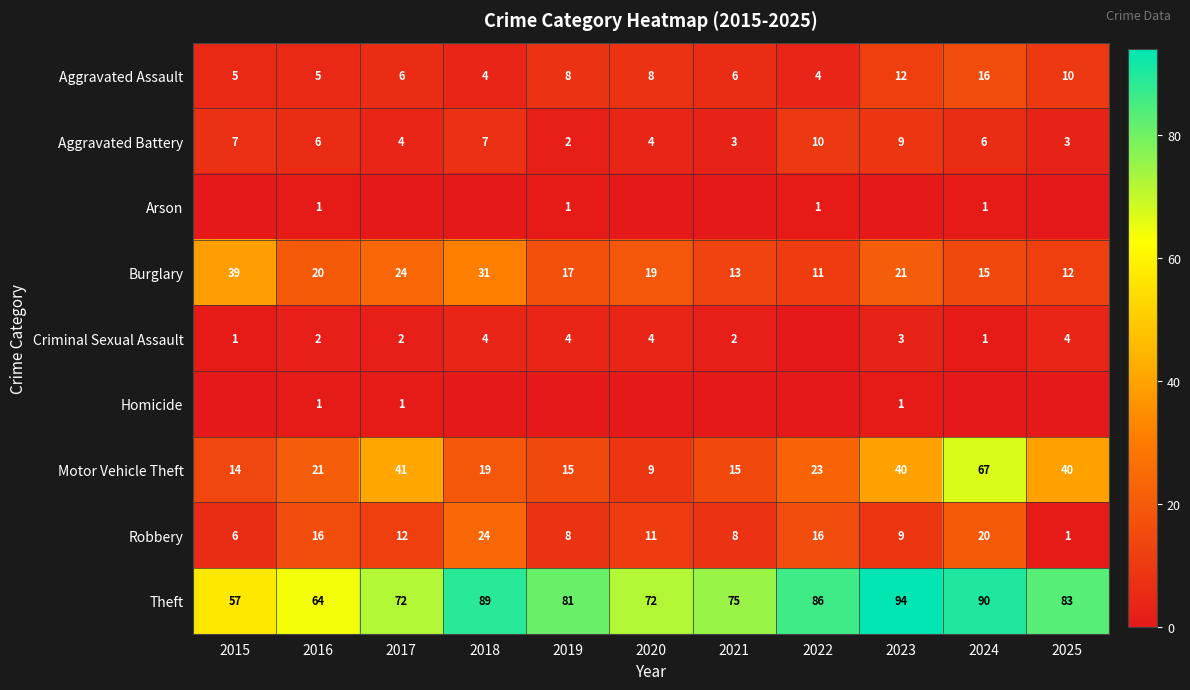

What is the difference between the maximum and minimum values in the Theft series?

37